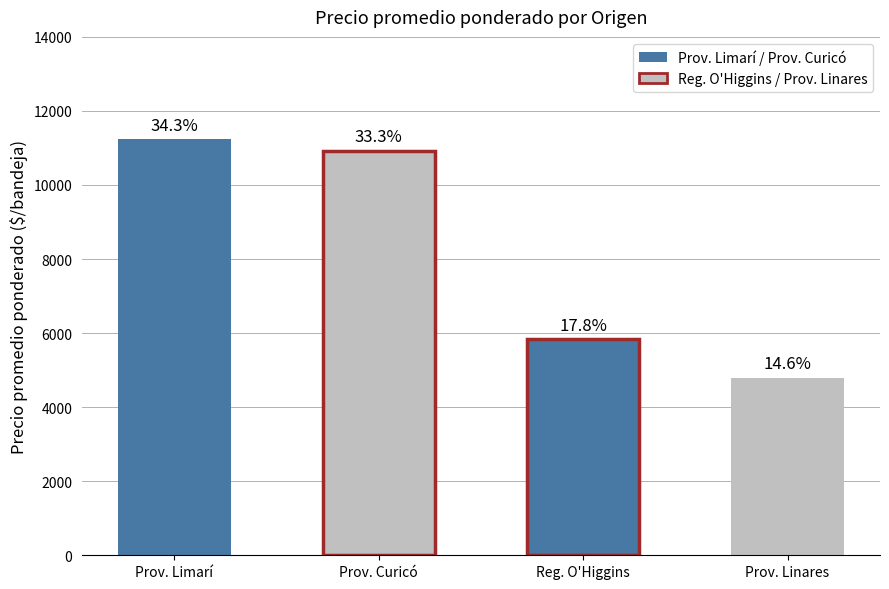

The chart shows a value of 24823 at 19. True or false?

False